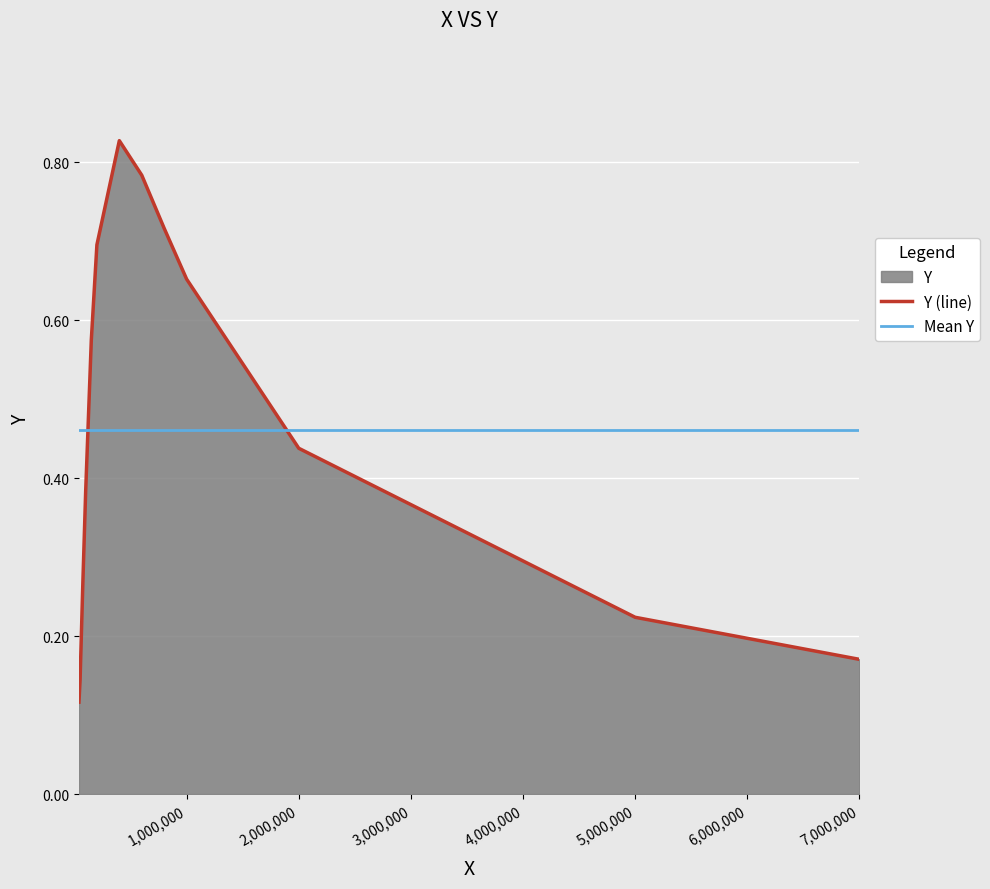

What is the average value?

0.5